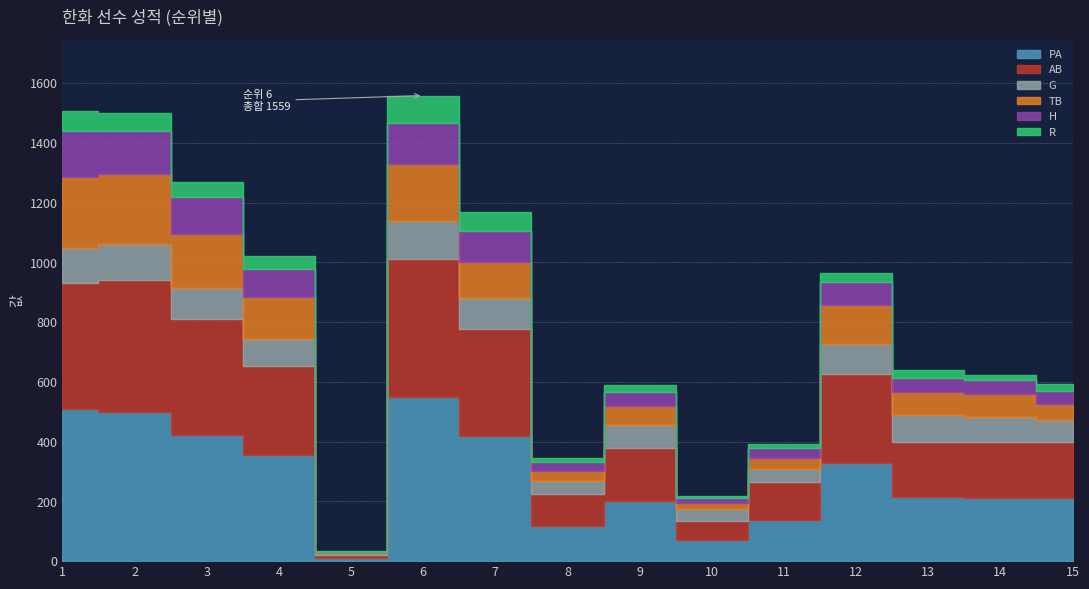

Which series has the widest spread of values?

PA